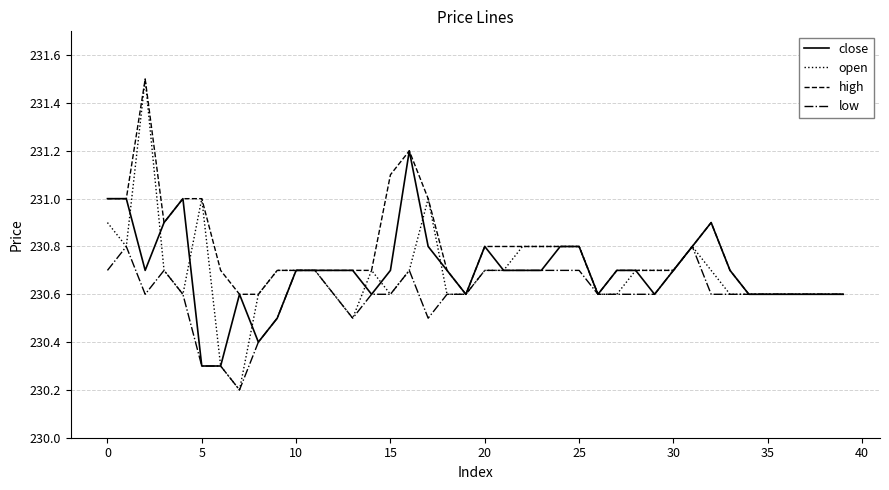

Which series has the largest range (max minus min)?

open